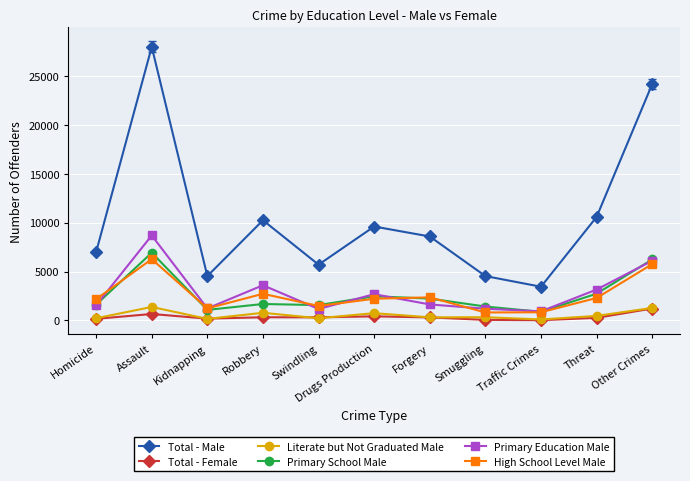

Where is Primary Education Male nearest to the value 4809?

Robbery